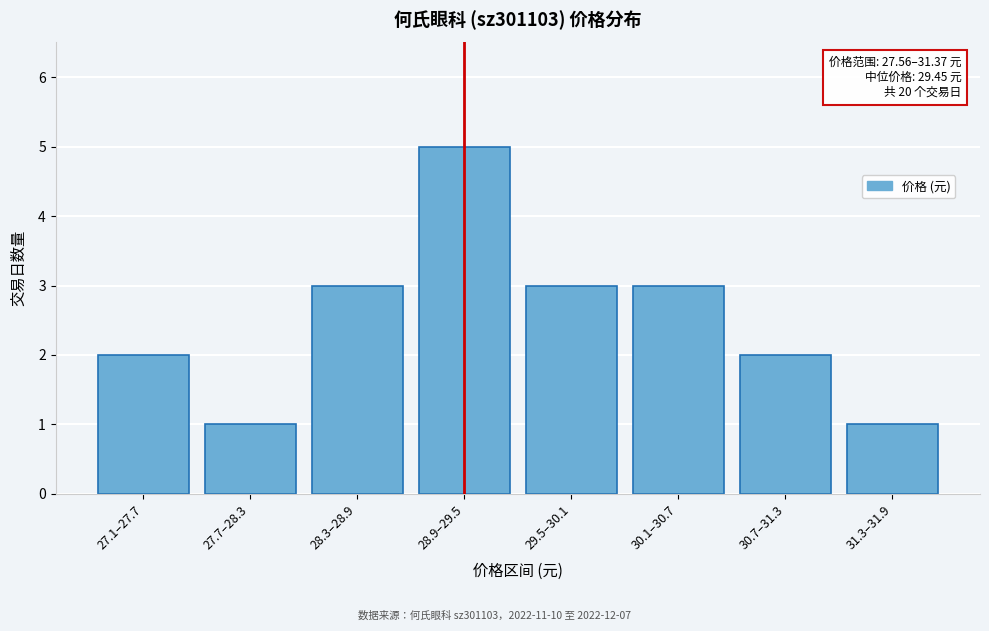

Reading right to left, what are all the values shown in this chart?

31.3–31.9=1	30.7–31.3=2	30.1–30.7=3	29.5–30.1=3	28.9–29.5=5	28.3–28.9=3	27.7–28.3=1	27.1–27.7=2